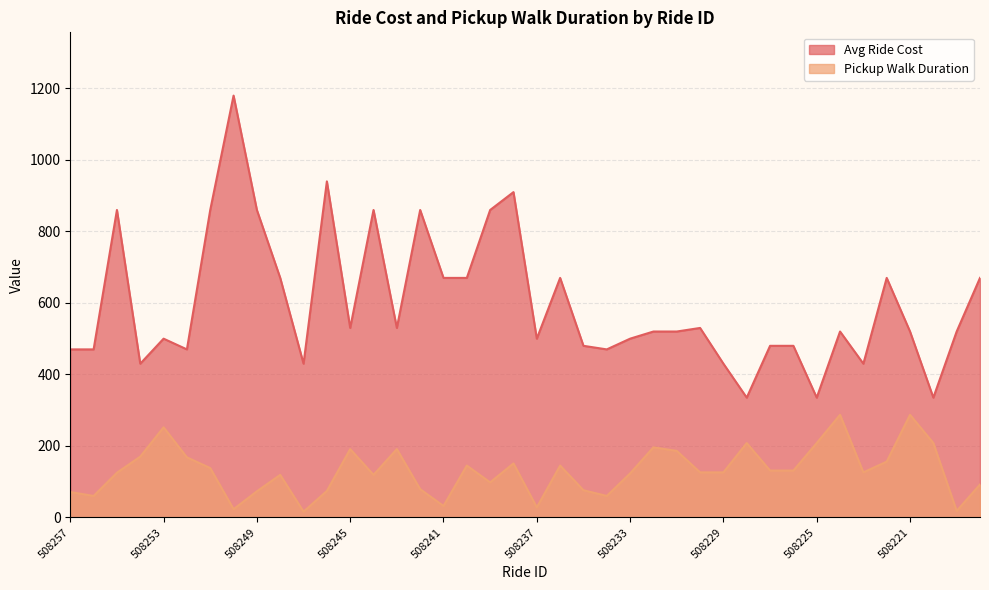

What is the value of the Pickup Walk Duration point at the 6th from the left?

168